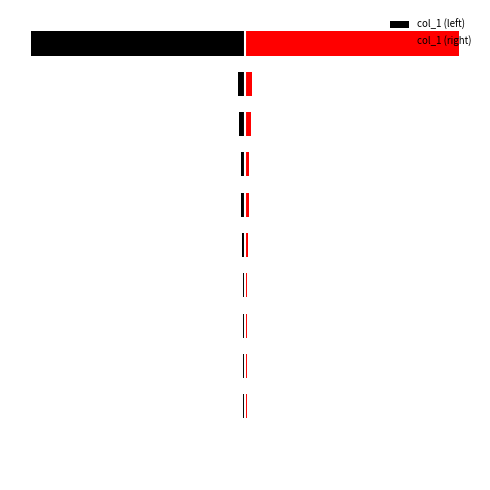

At how many categories does at least one series exceed -119?

11